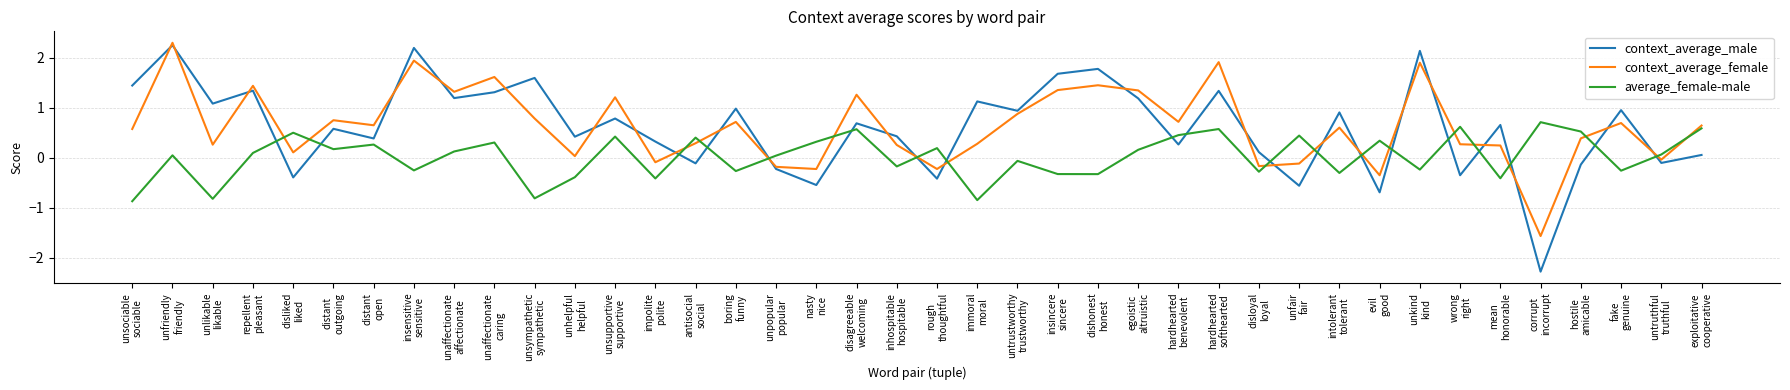

What is the total value across all series at disloyal
loyal?

-0.3